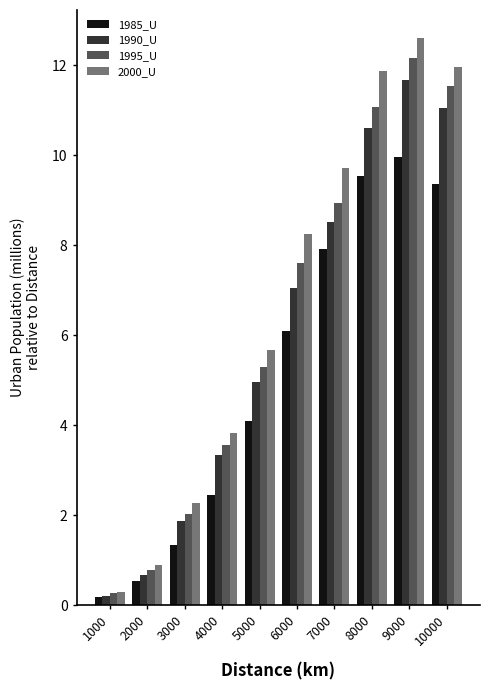

The 2000_U series shows 0.3 at 1000. True or false?

True